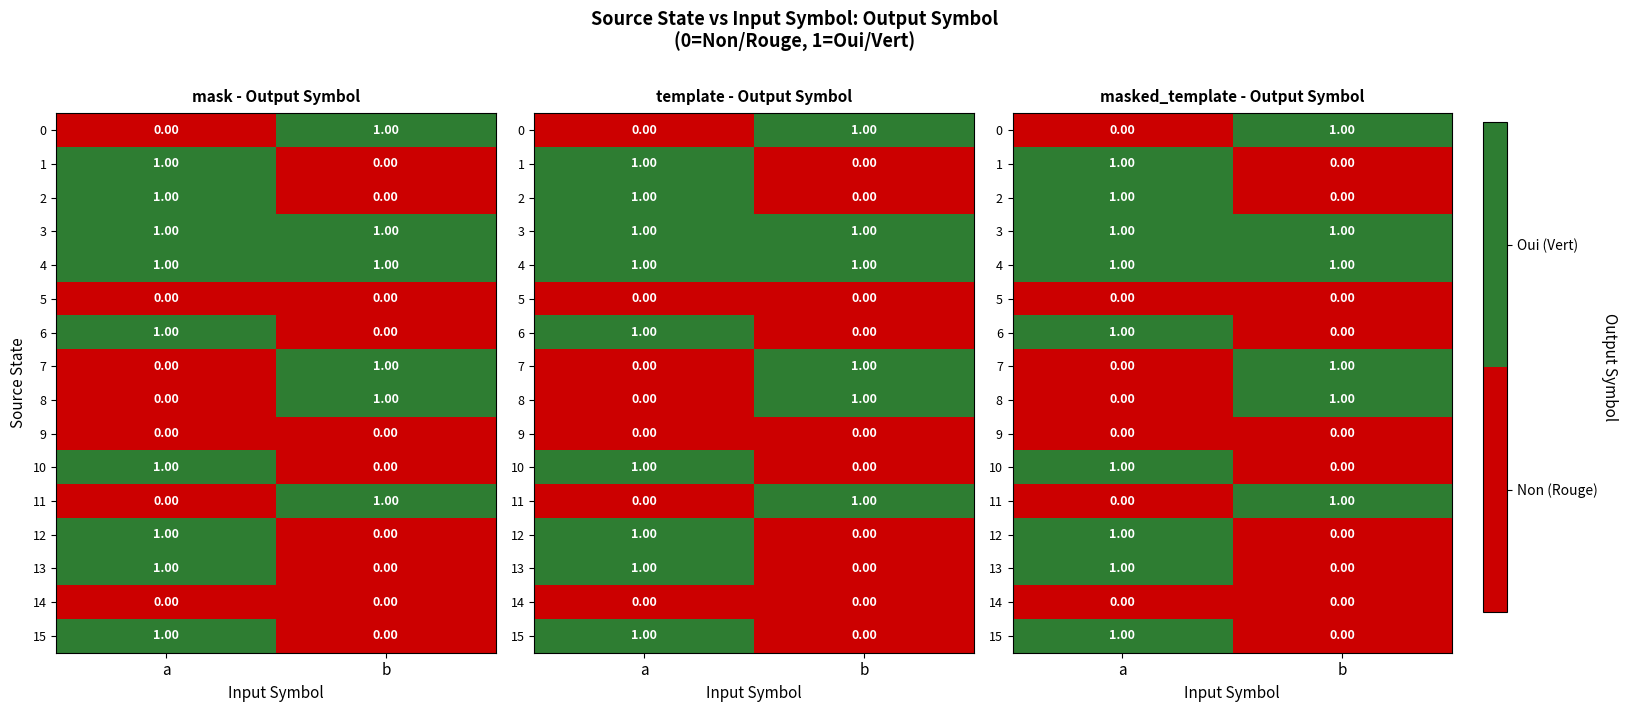

At a, list the series in order from smallest to largest.

0, 5, 7, 8, 9, 11, 14, 1, 2, 3, 4, 6, 10, 12, 13, 15